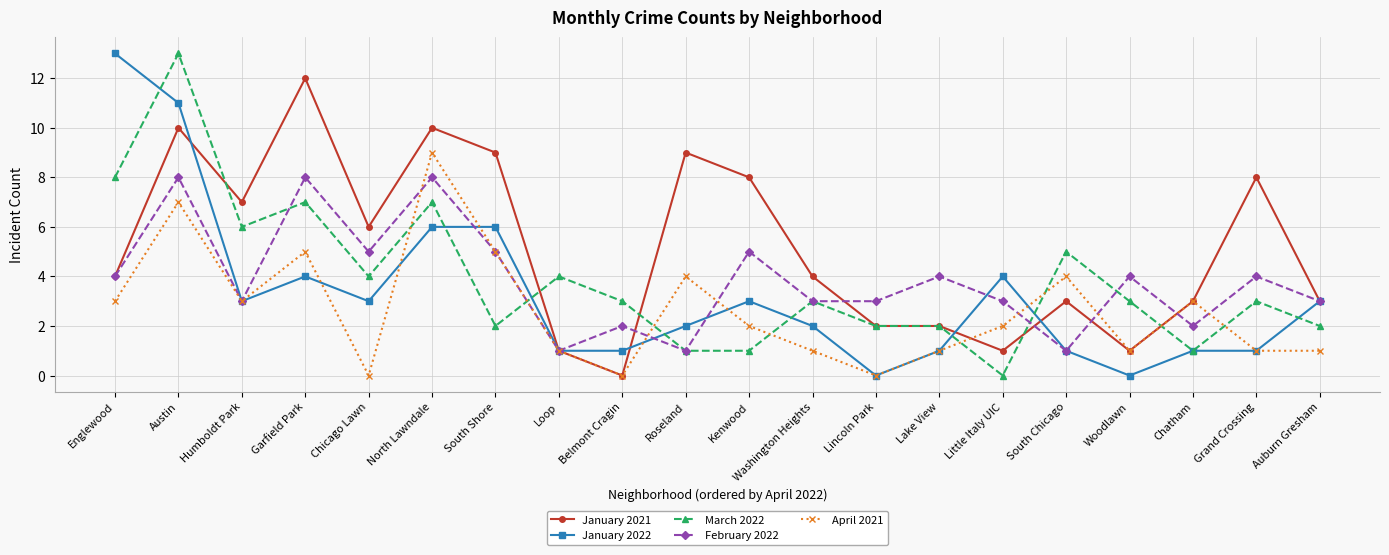

Which series changed the most between South Chicago and Grand Crossing?

January 2021